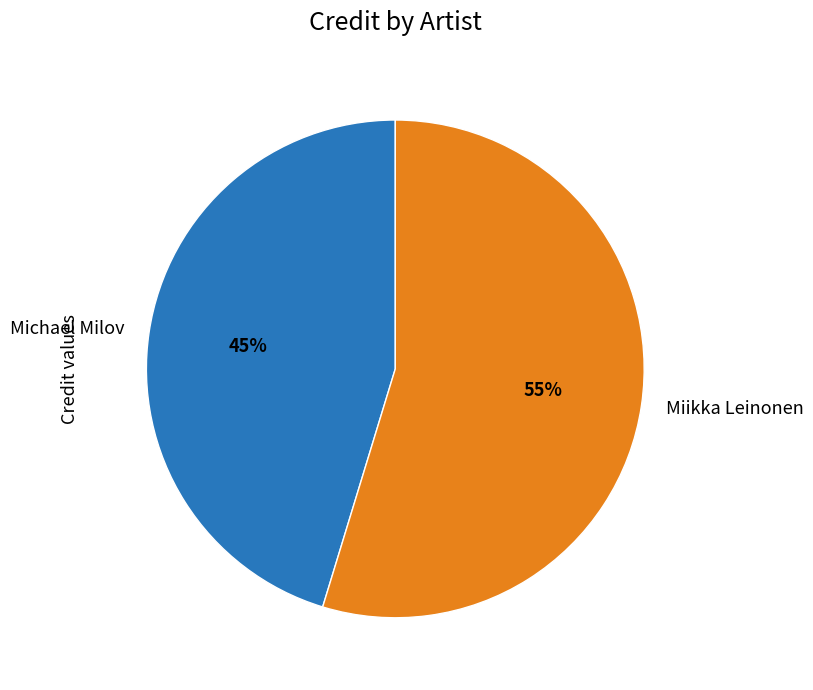

Between Michael Milov and Miikka Leinonen, which is larger?

Miikka Leinonen